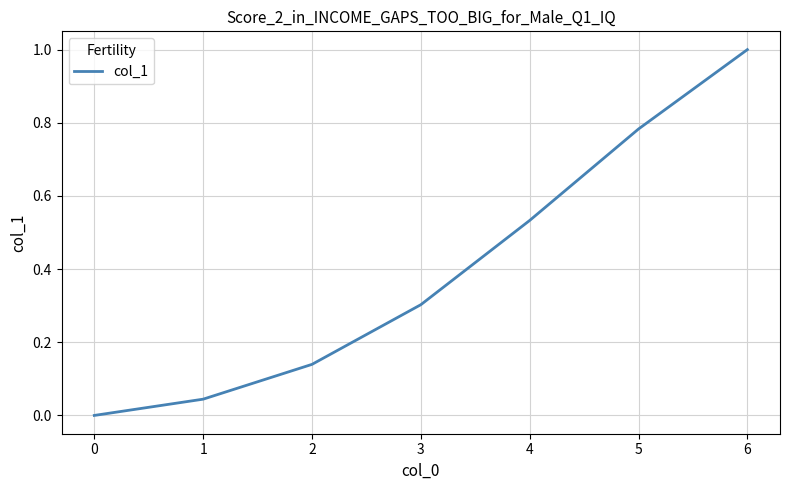

True or false: the data shows 0.2 at 3.

False